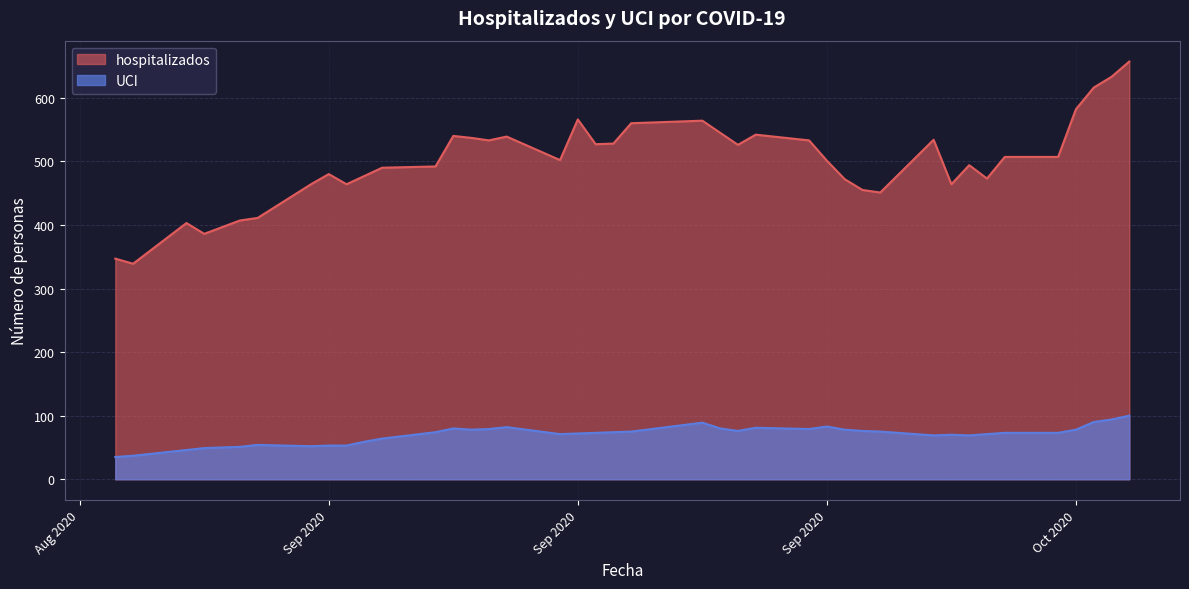

What are all the series names shown in the legend?

hospitalizados, UCI